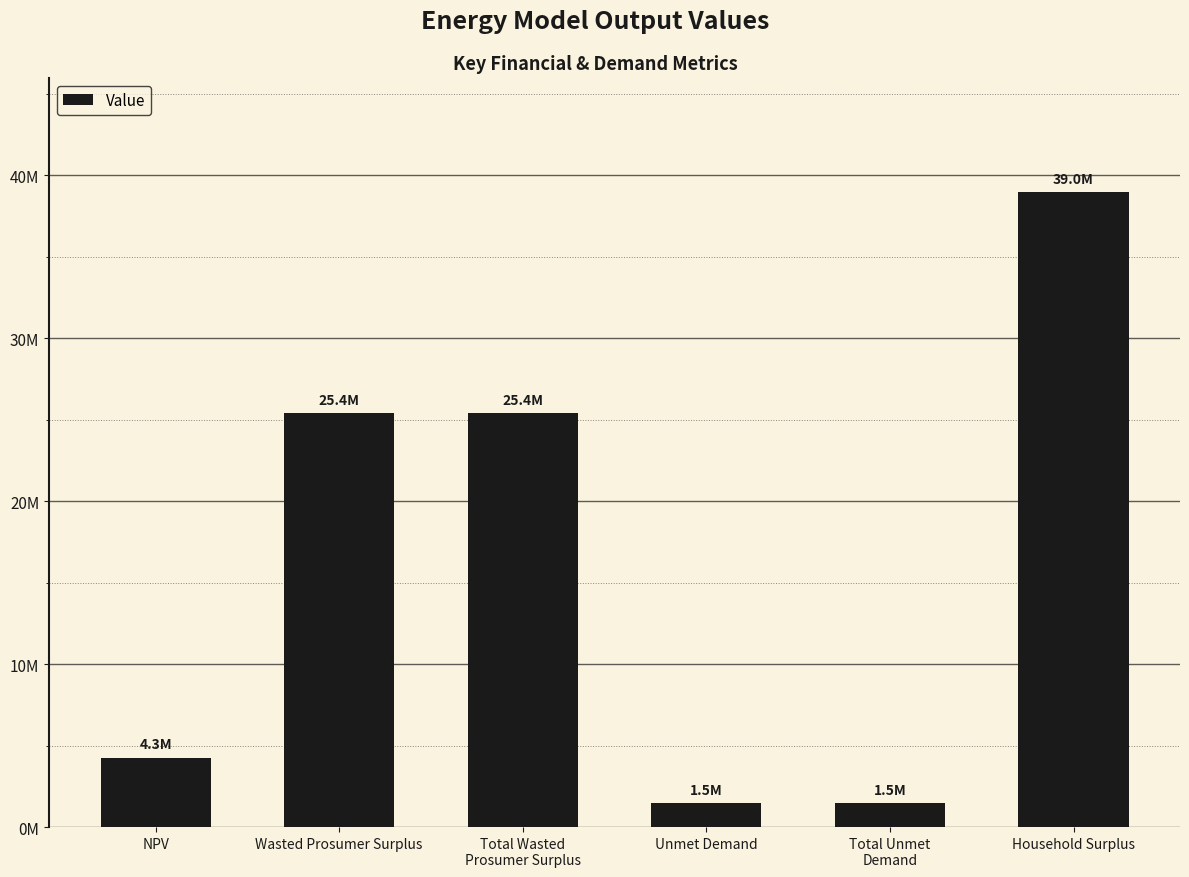

Are the bars horizontal?

No